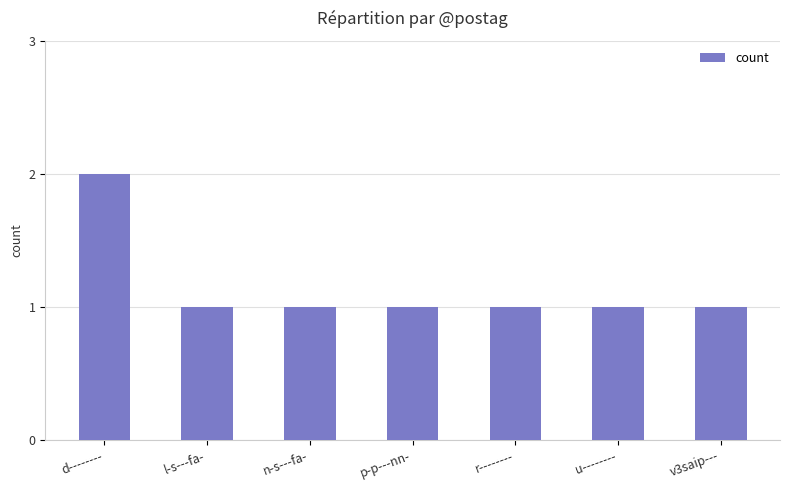

What is the value of the 7th bar from the left?

1